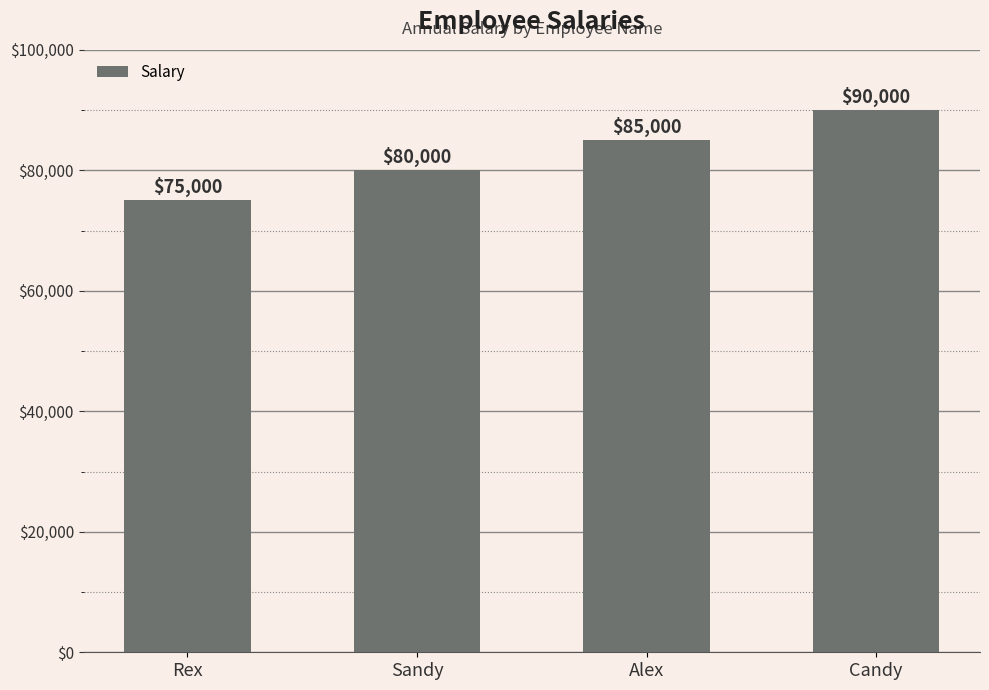

What is the value of the 4th bar from the left?

90000